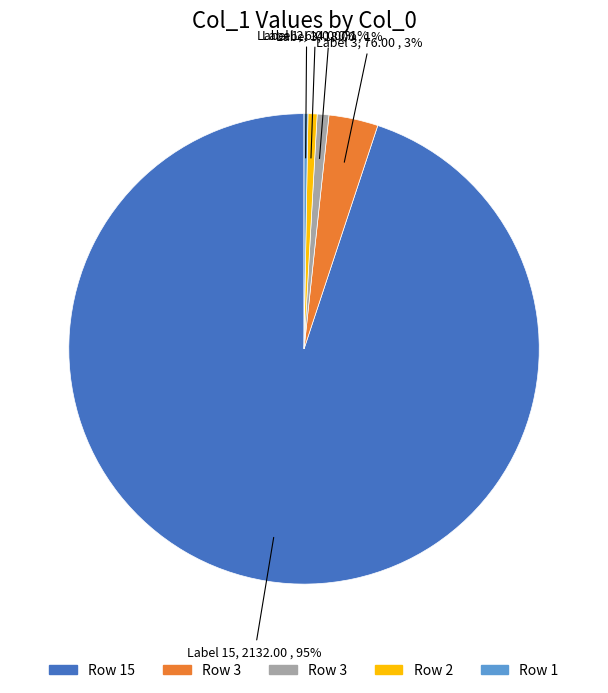

Does any single category account for the majority?

Yes